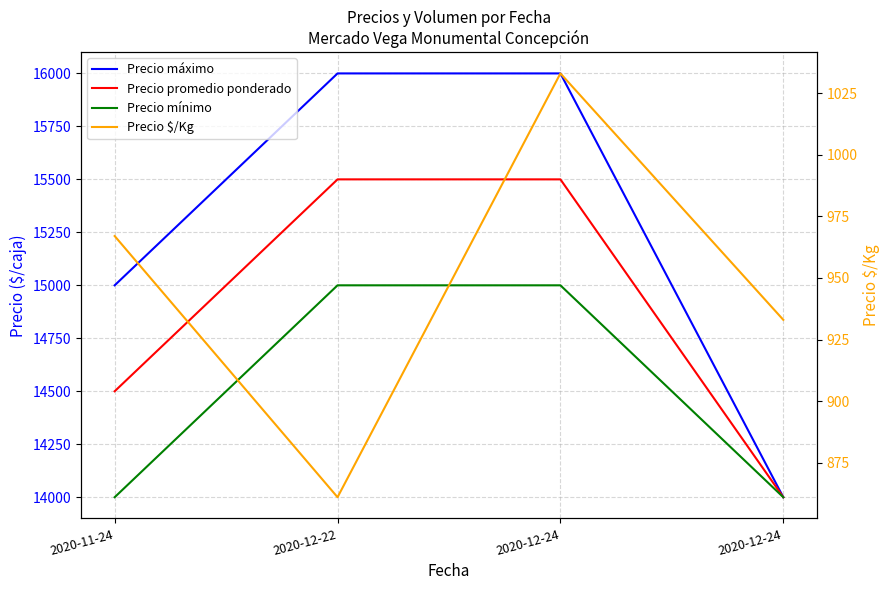

True or false: Precio promedio ponderado and Precio máximo intersect in this chart.

False